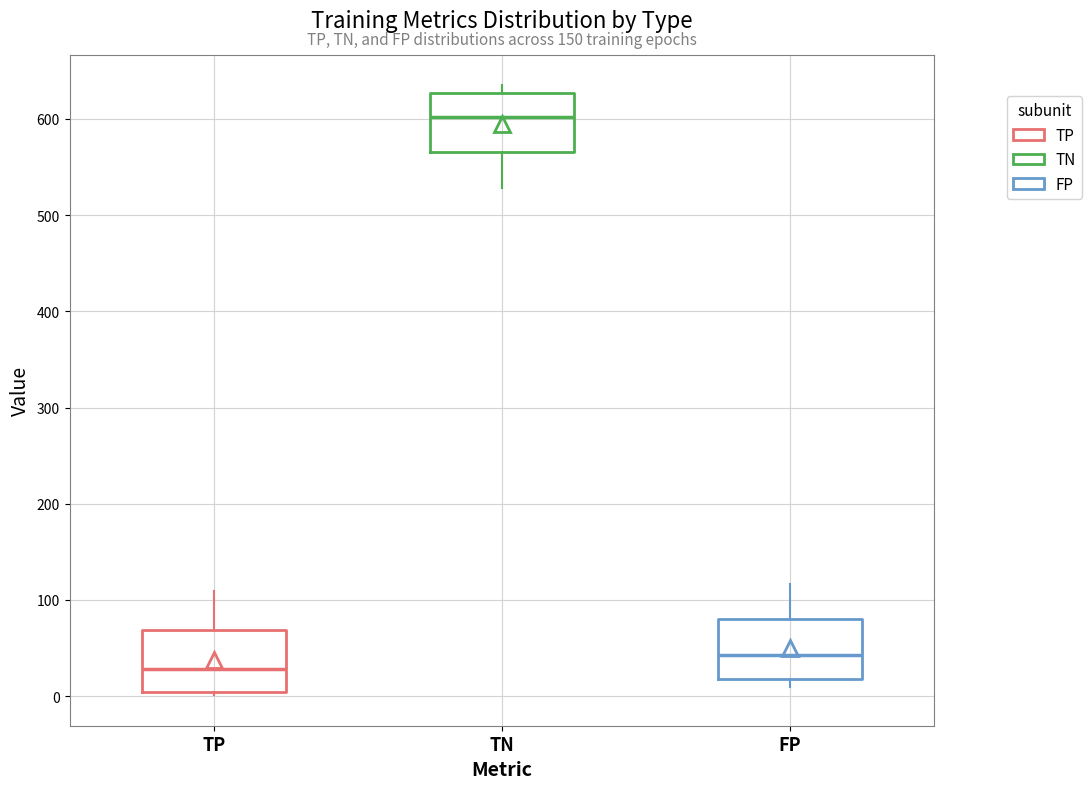

Reading left to right, read every box against the y-axis: the position of its median line, the range the box covers, and the ends of its whiskers. The values are not printed on the chart, so give them approximately, as read against the axis.

TP: median 30, box 0 to 70, whiskers 0 to 110
TN: median 600, box 570 to 630, whiskers 530 to 640
FP: median 40, box 20 to 80, whiskers 10 to 120